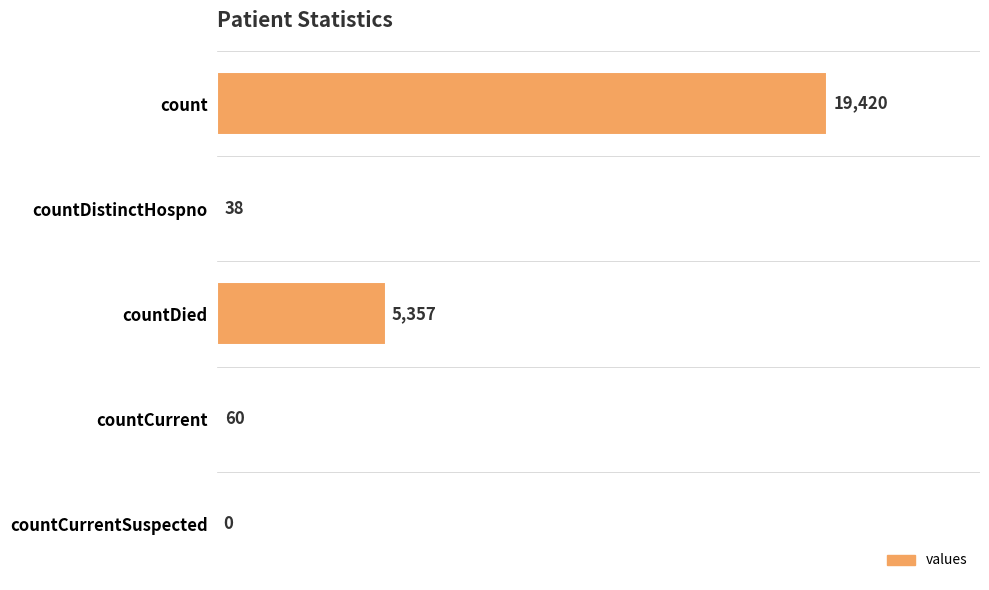

Where is the data nearest to the value 9710?

countDied